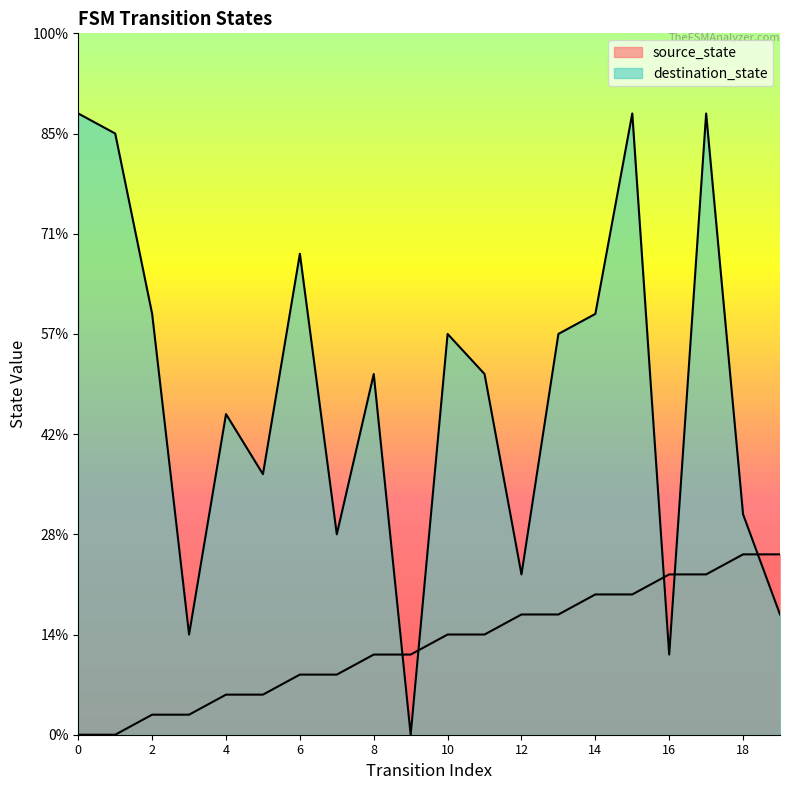

True or false: source_state and destination_state cross at least once.

True